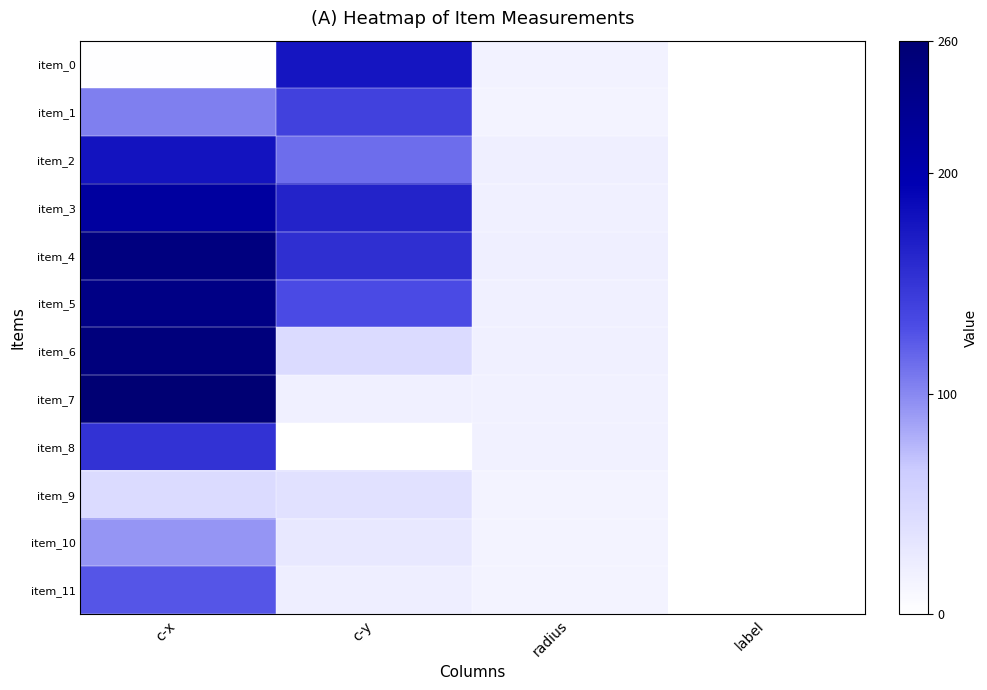

Reading left to right, list all the values displayed in this chart.

item_0: c-x=1.9	c-y=176.1	radius=17.0	label=1.0
item_1: c-x=104.4	c-y=139.4	radius=15.9	label=1.0
item_2: c-x=178.3	c-y=113.6	radius=20.6	label=1.0
item_3: c-x=213.6	c-y=164.7	radius=18.7	label=1.0
item_4: c-x=246.7	c-y=154.7	radius=20.6	label=1.0
item_5: c-x=239.7	c-y=131.7	radius=19.0	label=1.0
item_6: c-x=249.7	c-y=45.0	radius=19.0	label=1.0
item_7: c-x=258.9	c-y=18.6	radius=17.9	label=1.0
item_8: c-x=151.4	c-y=0.6	radius=17.9	label=1.0
item_9: c-x=45.0	c-y=38.3	radius=14.2	label=1.0
item_10: c-x=93.1	c-y=29.2	radius=16.2	label=1.0
item_11: c-x=125.0	c-y=21.4	radius=14.5	label=1.0